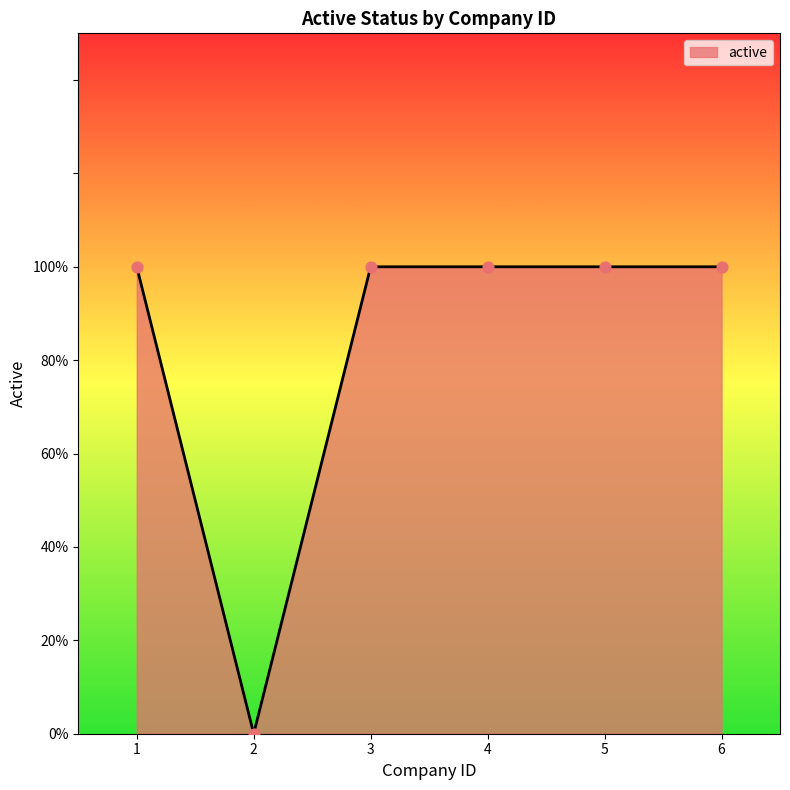

Which has a higher value, 2 or 3?

3